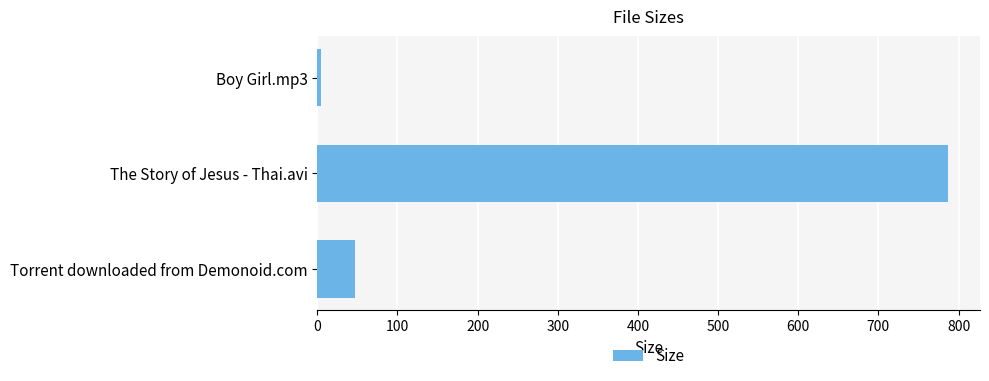

What is the average value?

279.7